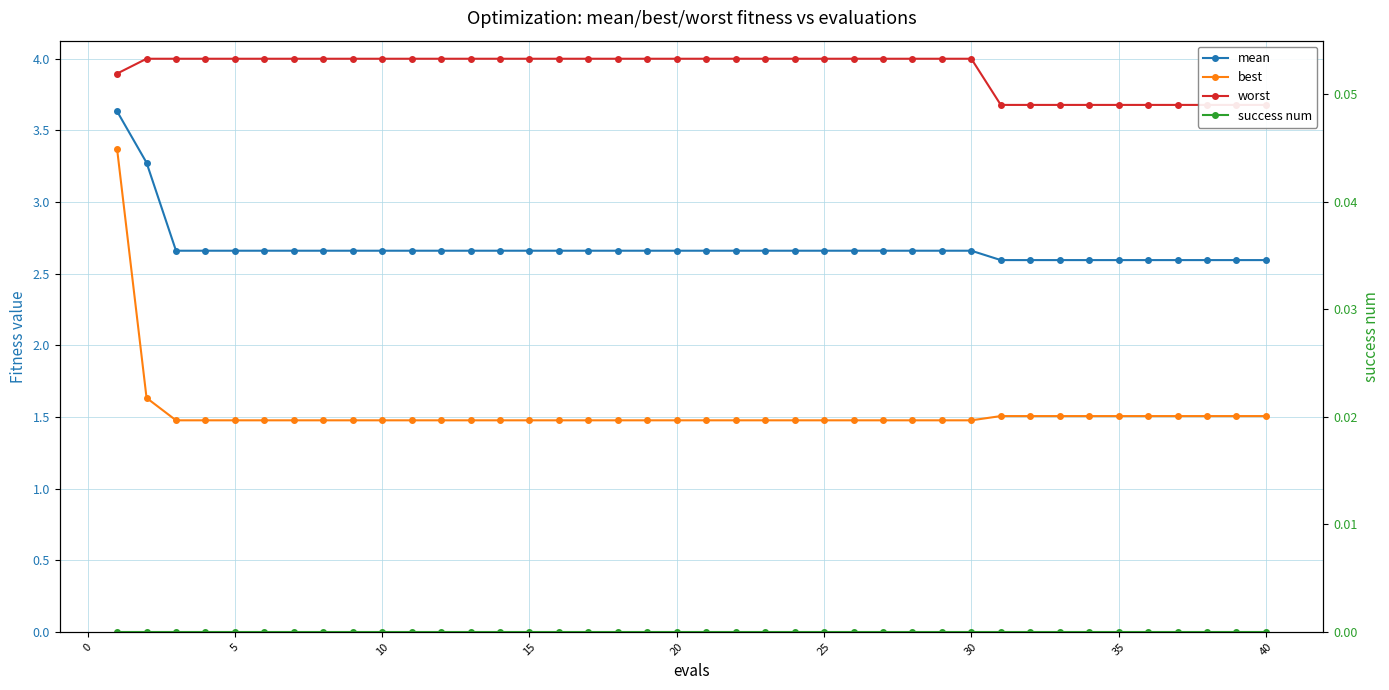

Which has a higher value, 30 or 20?

30